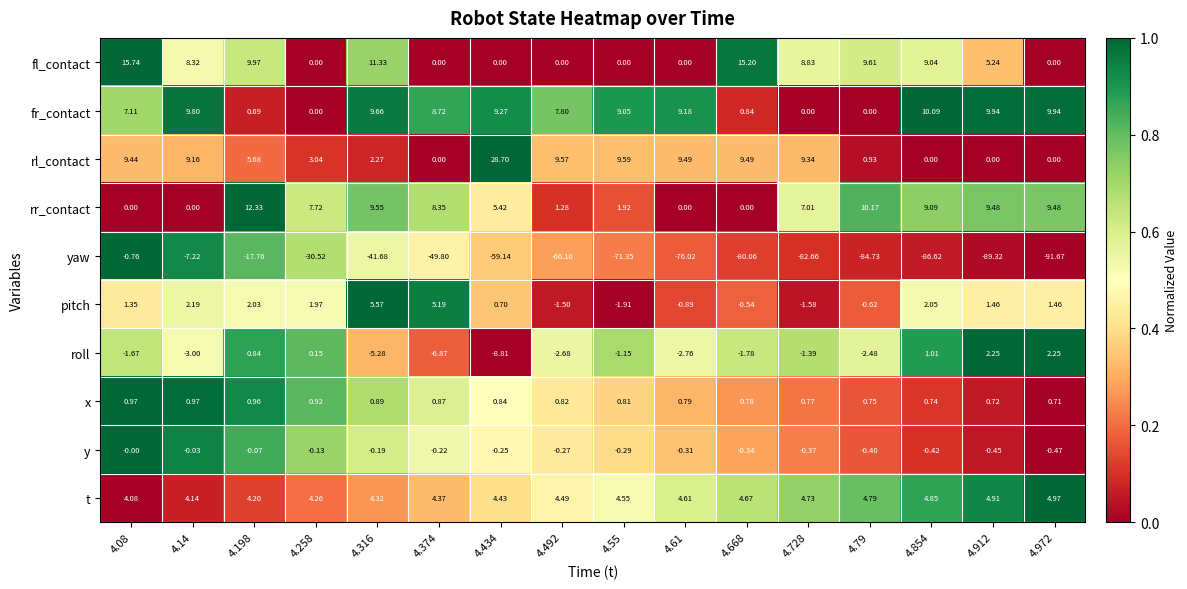

Which series has the largest range (max minus min)?

yaw